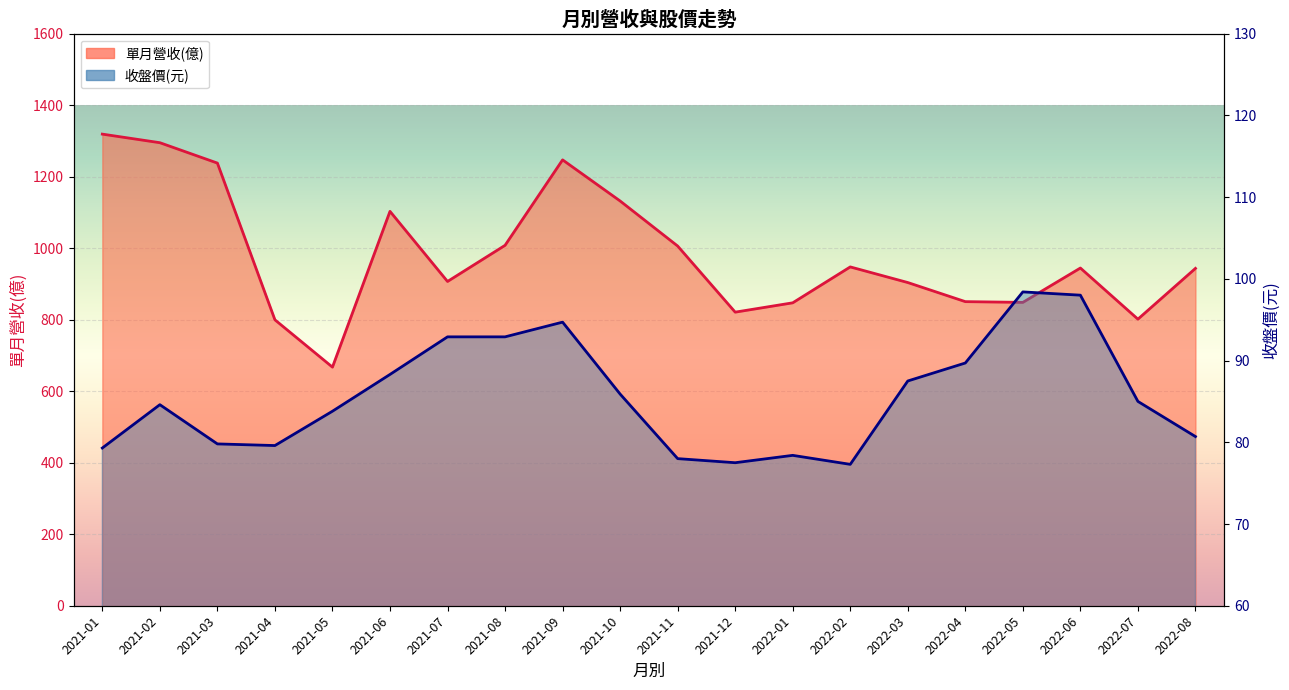

What is the difference between the maximum and minimum values in the 單月營收(億) series?

651.7